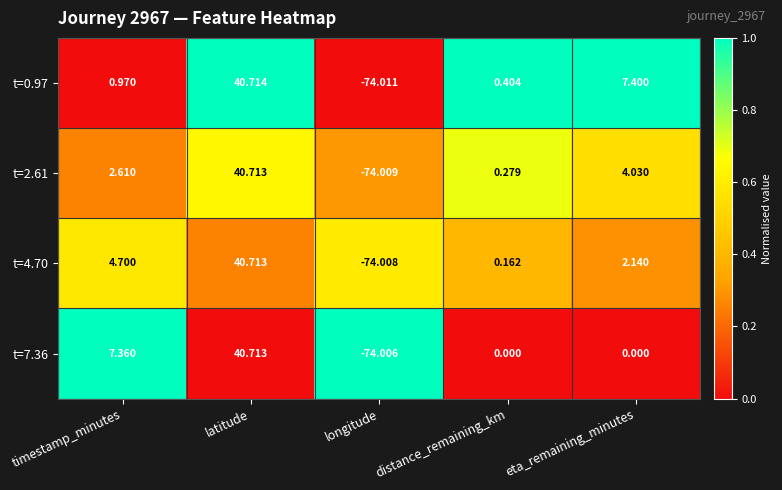

Which category has the highest value across all series?

latitude